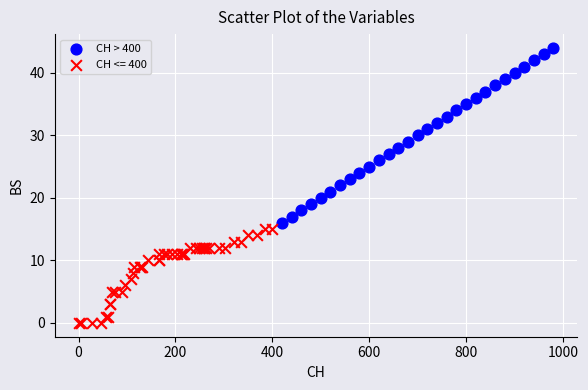

Which series has the widest spread of Y values?

CH > 400